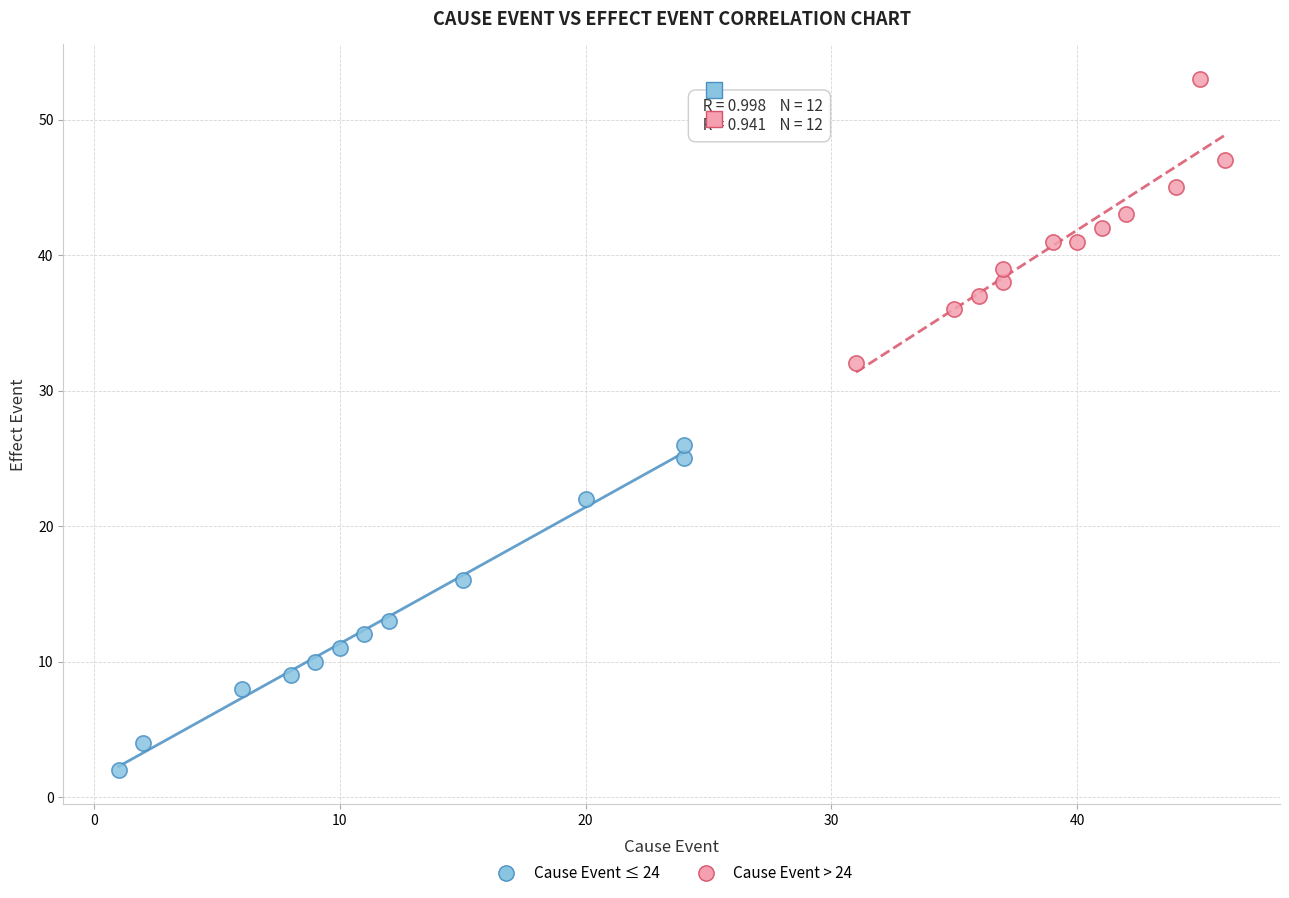

Which series reaches the minimum Y coordinate?

Cause Event ≤ 24